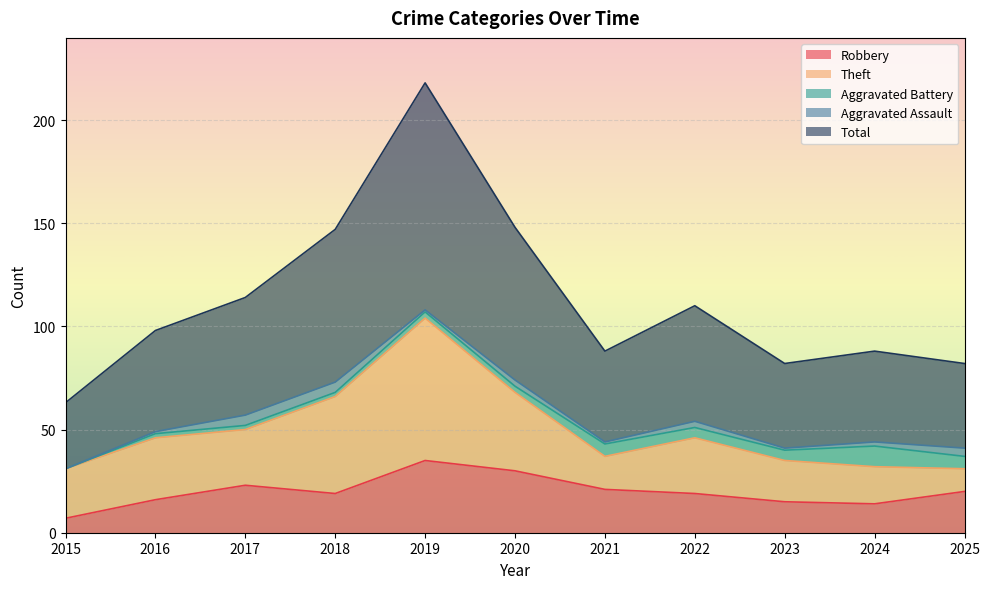

List the series in order of their peak value, lowest first.

Aggravated Assault, Aggravated Battery, Robbery, Theft, Total